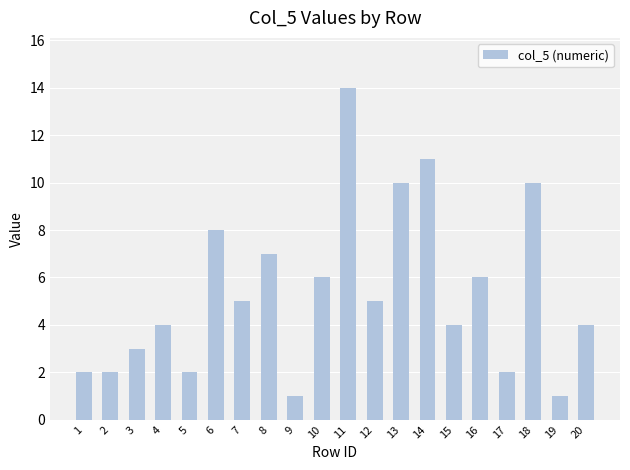

What is the sum of the values at 2 and 8?

9